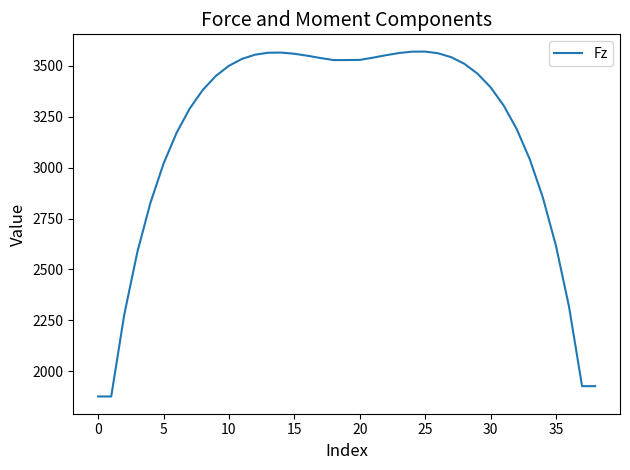

What is the difference between the maximum and minimum values?

1694.8